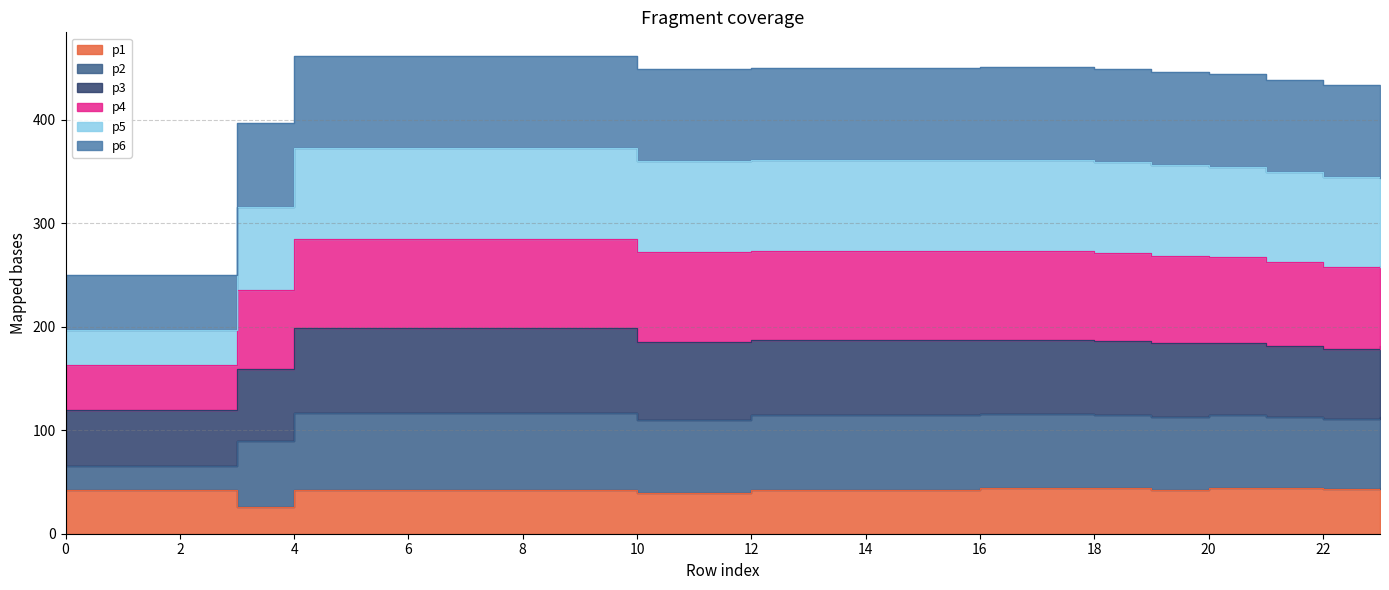

What is the value of the p1 point at the 8th from the left?

41.8